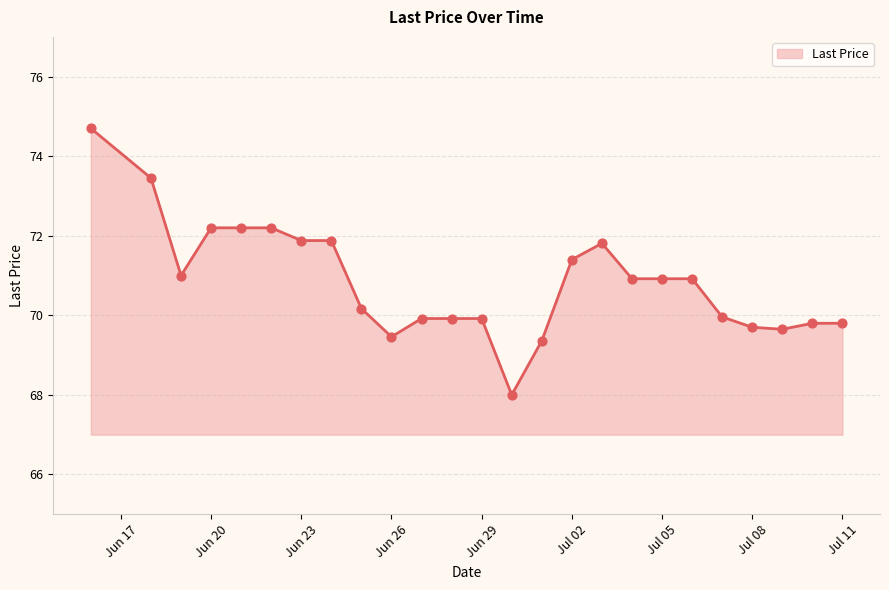

What is the difference between the maximum and minimum values?

6.7